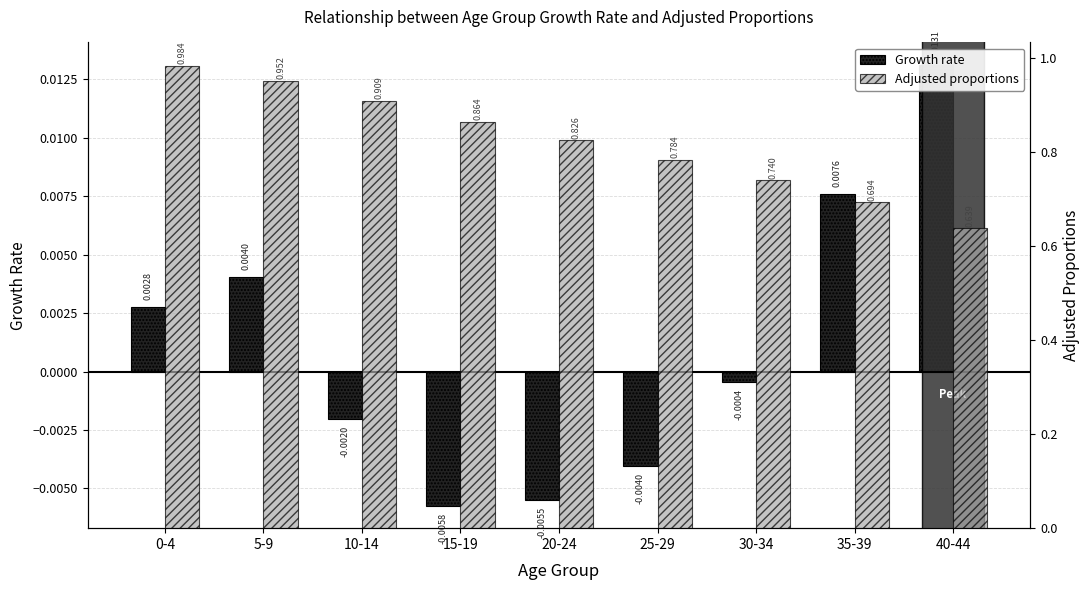

What is the label of the 4th bar from the left?

15-19